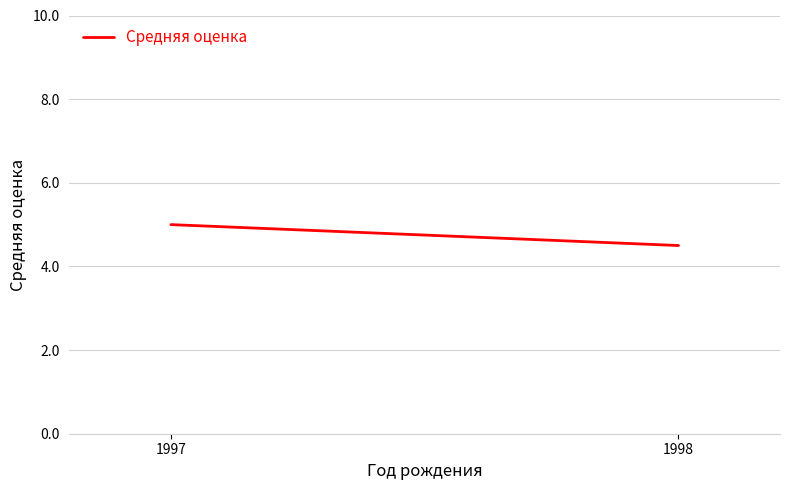

The chart shows a value of 2.2 at 1998. True or false?

False